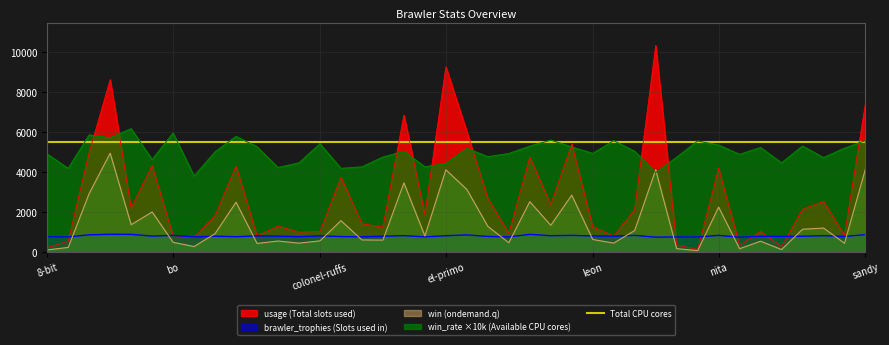

Which series changed the most between nani and piper?

win_rate